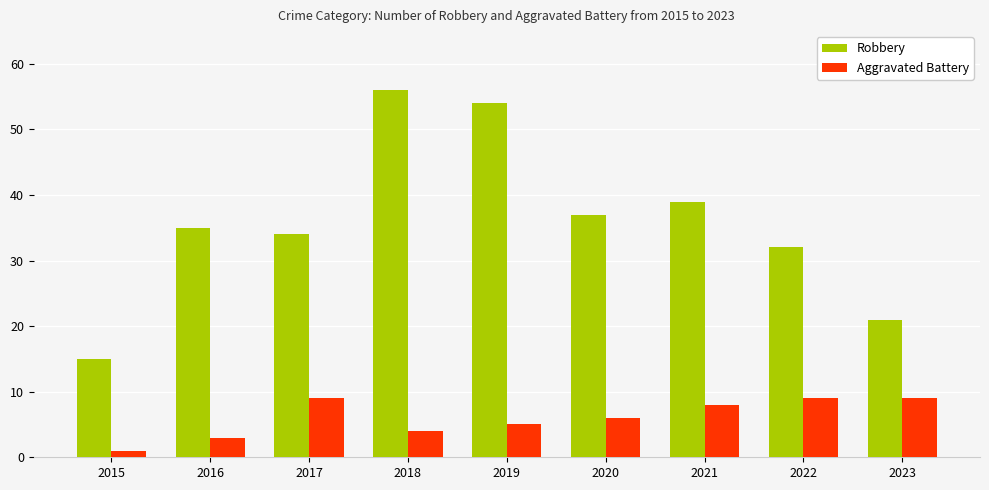

At which category does the chart reach its minimum across all series?

2015